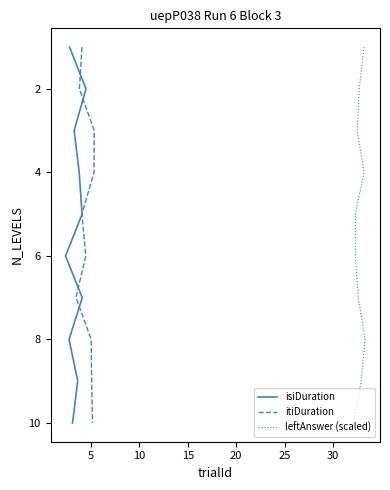

Does the chart display data point markers on the line(s)?

No